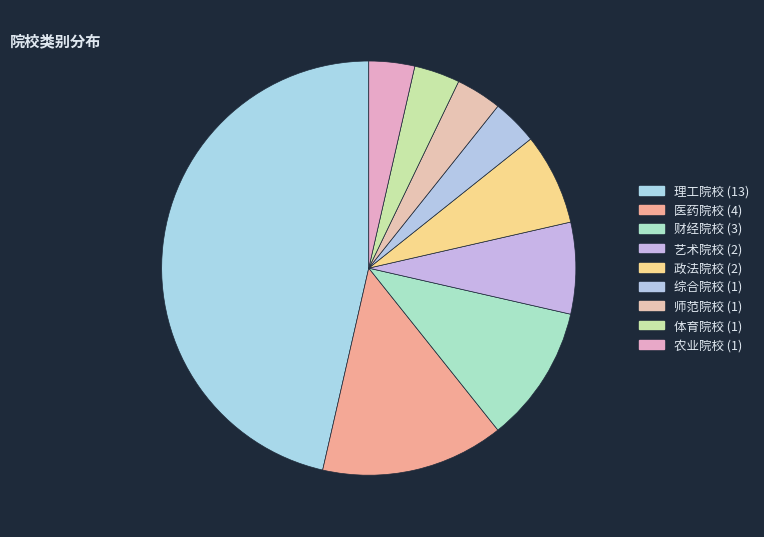

Count the number of slices in the pie.

9